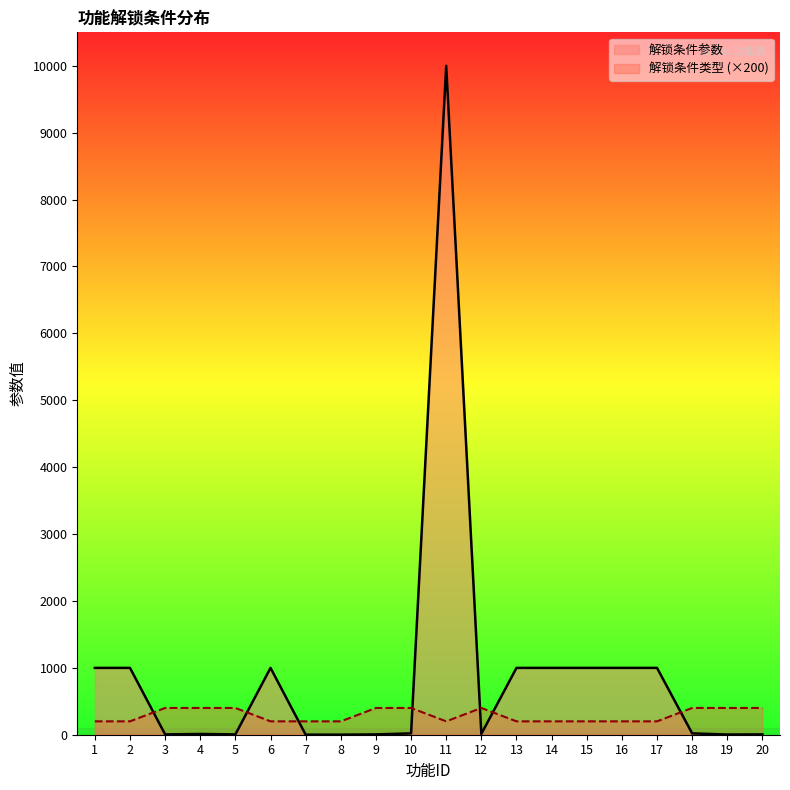

The value of 解锁条件类型 (×200) at 5 is 400. True or false?

True